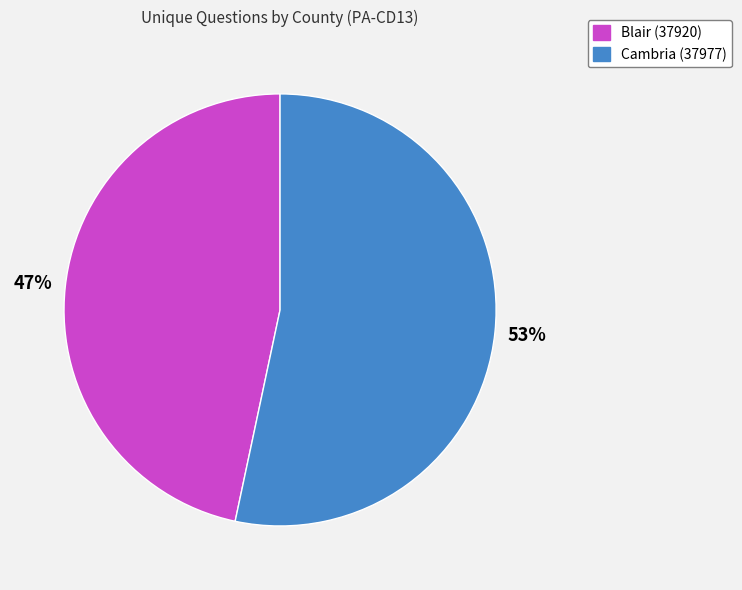

Count the number of slices in the pie.

2